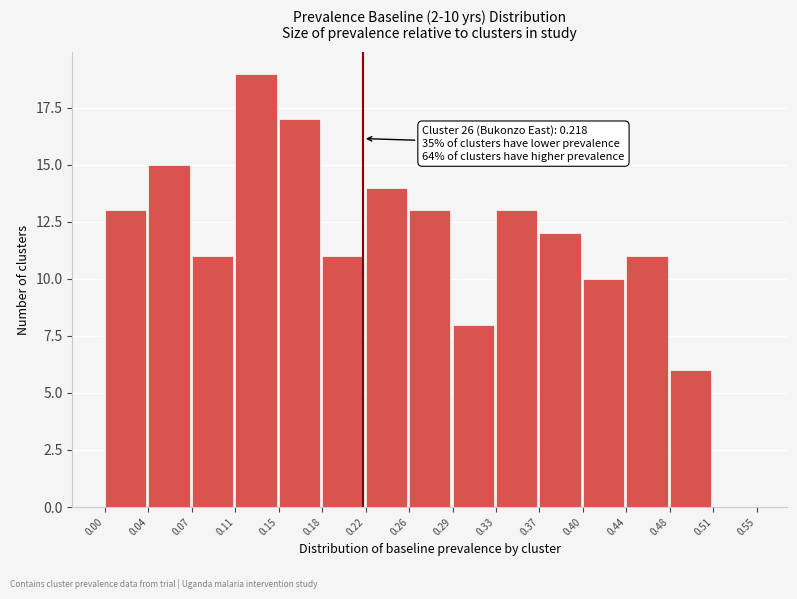

Over which range of the x-axis is the bar tallest?

0.11 to 0.15